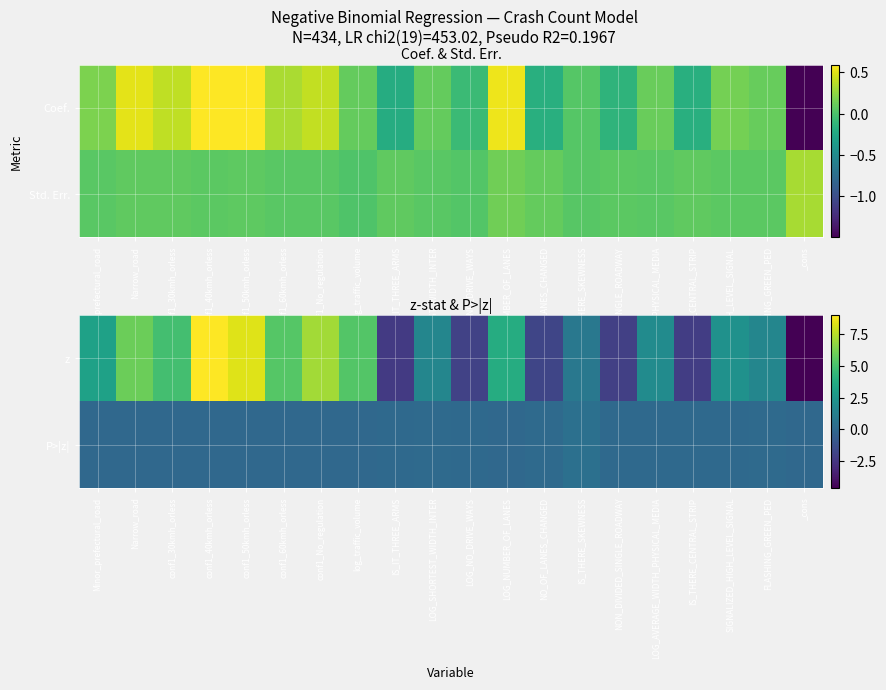

How many data points in z are less than 2?

10